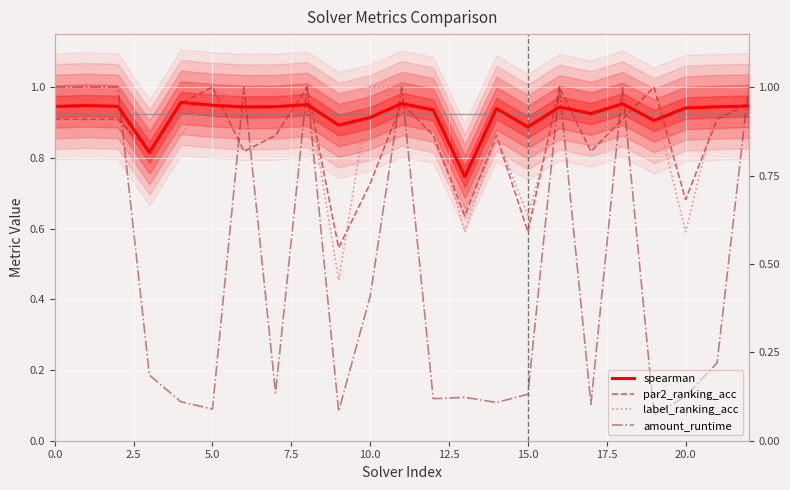

True or false: par2_ranking_acc and spearman intersect in this chart.

True